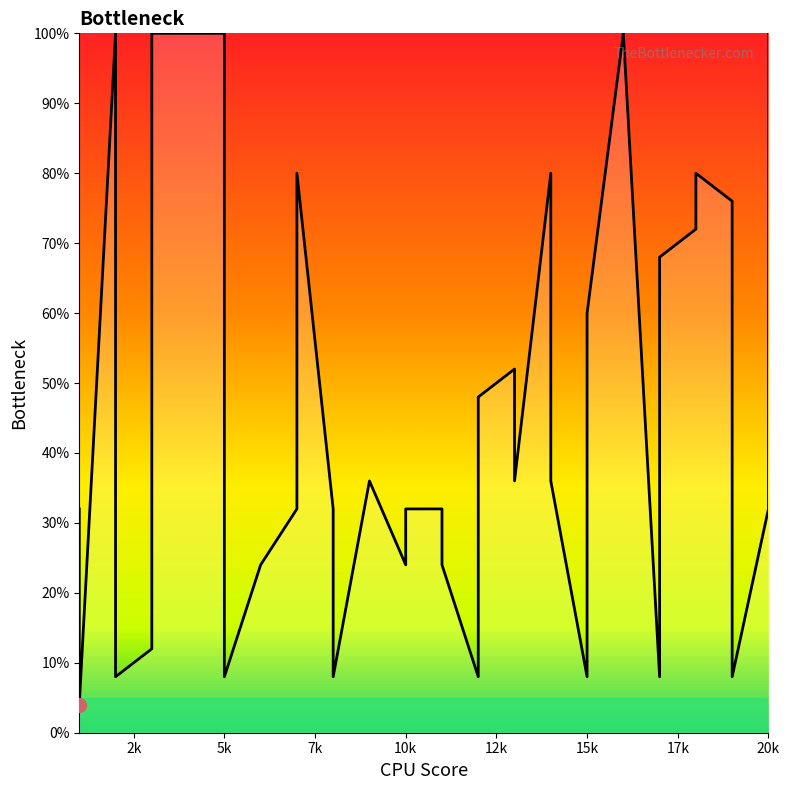

What is the minimum value shown in the chart?

4